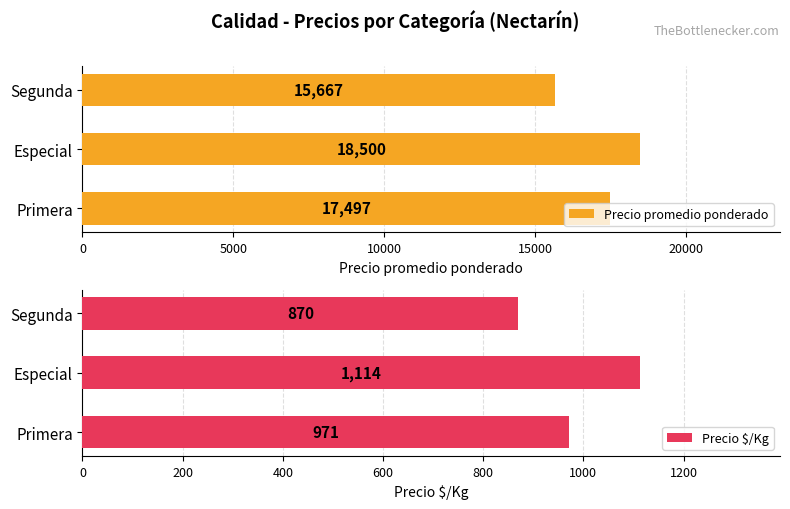

What is the smallest value displayed?

870